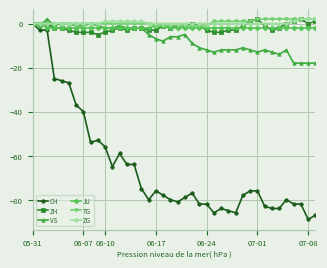

Which series has the largest range (max minus min)?

CH